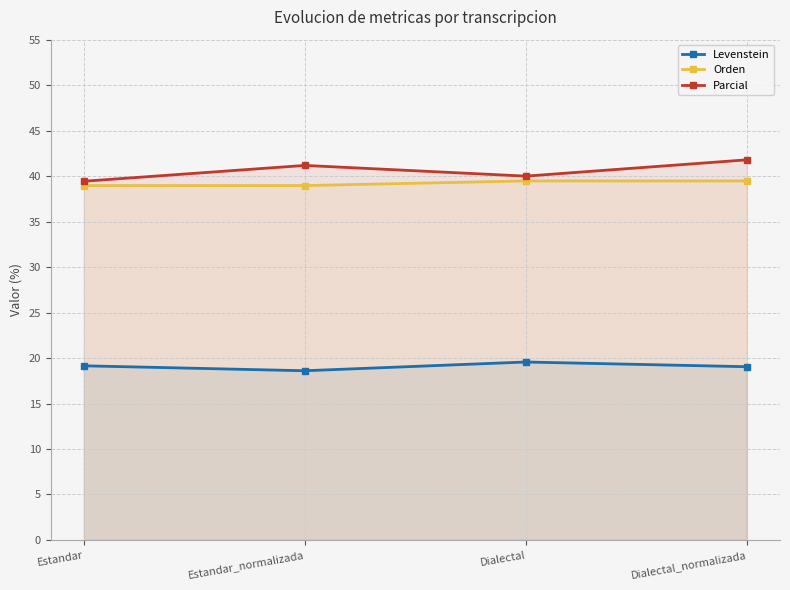

How many values in the Orden series are below 39?

2